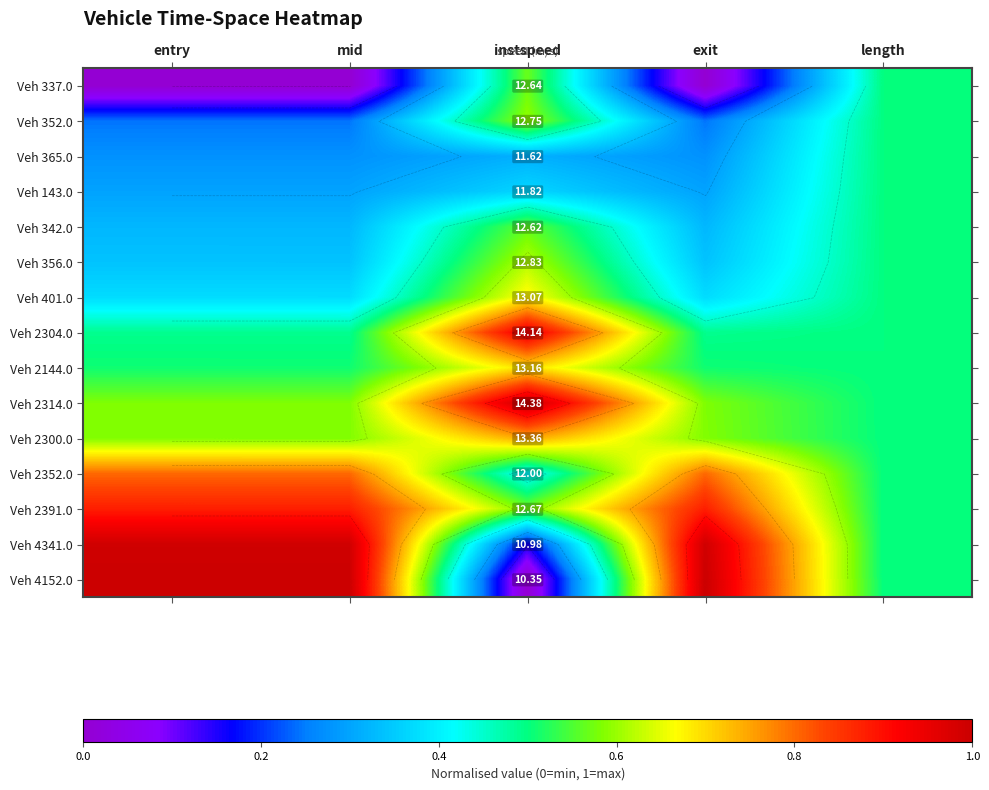

The value of Veh 143.0 at length is 0.2. True or false?

False